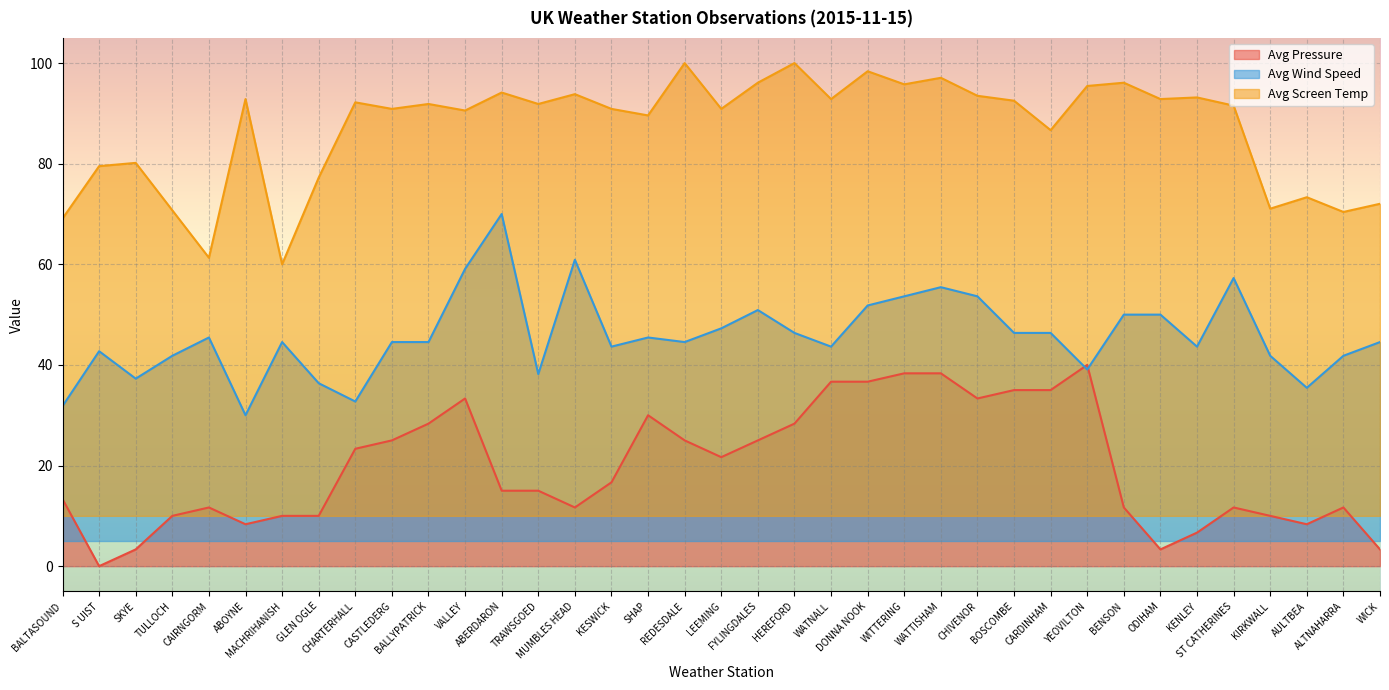

What is the average value of the Avg Screen Temp series?

86.9